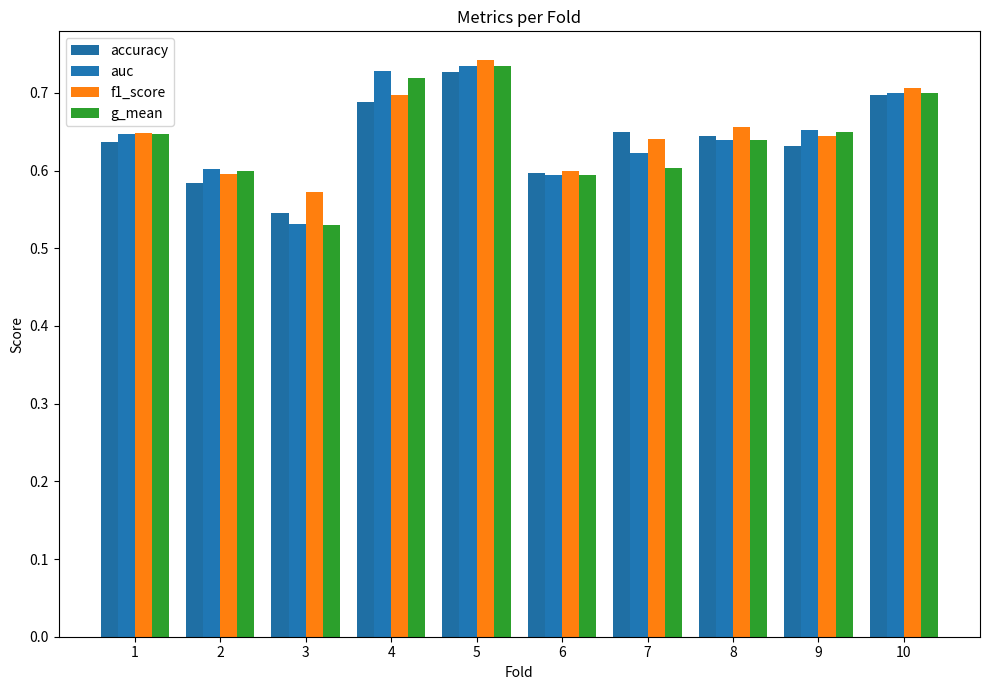

True or false: f1_score has a value of 0.2 at 4.

False